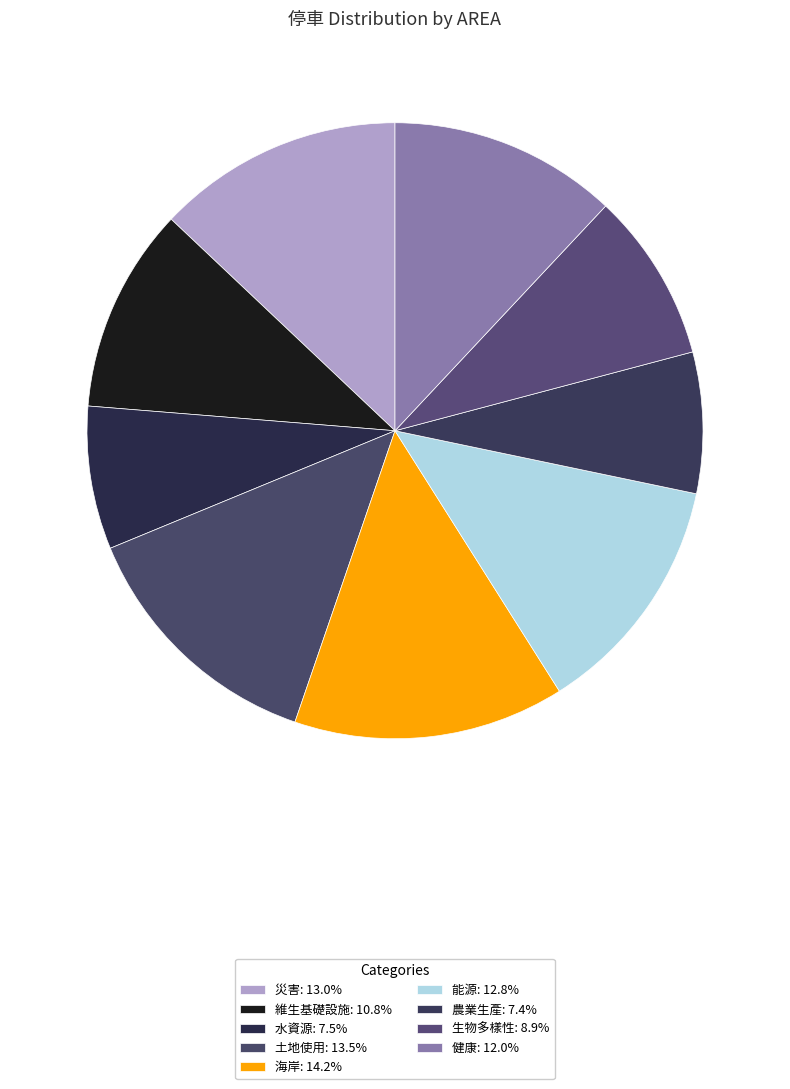

Which slice is the smallest?

農業生產